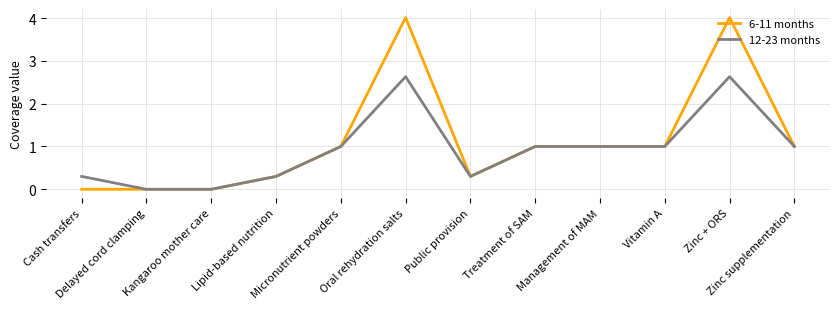

Reading right to left, transcribe all the data shown in this chart.

6-11 months: Zinc supplementation=1.0	Zinc + ORS=4.0	Vitamin A=1.0	Management of MAM=1.0	Treatment of SAM=1.0	Public provision=0.3	Oral rehydration salts=4.0	Micronutrient powders=1.0	Lipid-based nutrition=0.3	Kangaroo mother care=0.0	Delayed cord clamping=0.0	Cash transfers=0.0
12-23 months: Zinc supplementation=1.0	Zinc + ORS=2.6	Vitamin A=1.0	Management of MAM=1.0	Treatment of SAM=1.0	Public provision=0.3	Oral rehydration salts=2.6	Micronutrient powders=1.0	Lipid-based nutrition=0.3	Kangaroo mother care=0.0	Delayed cord clamping=0.0	Cash transfers=0.3